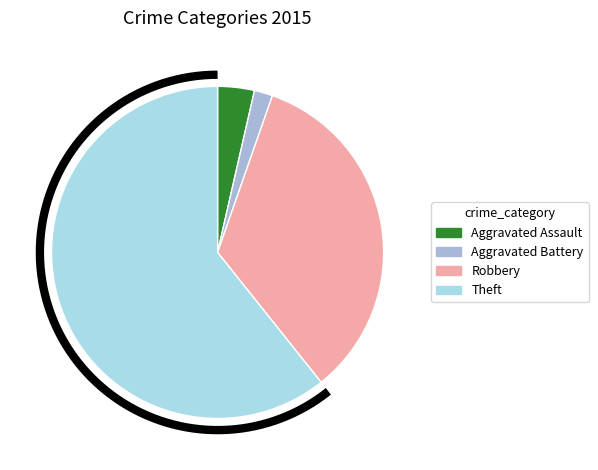

What is the ratio of the value at Aggravated Battery to the value at Robbery?

0.1